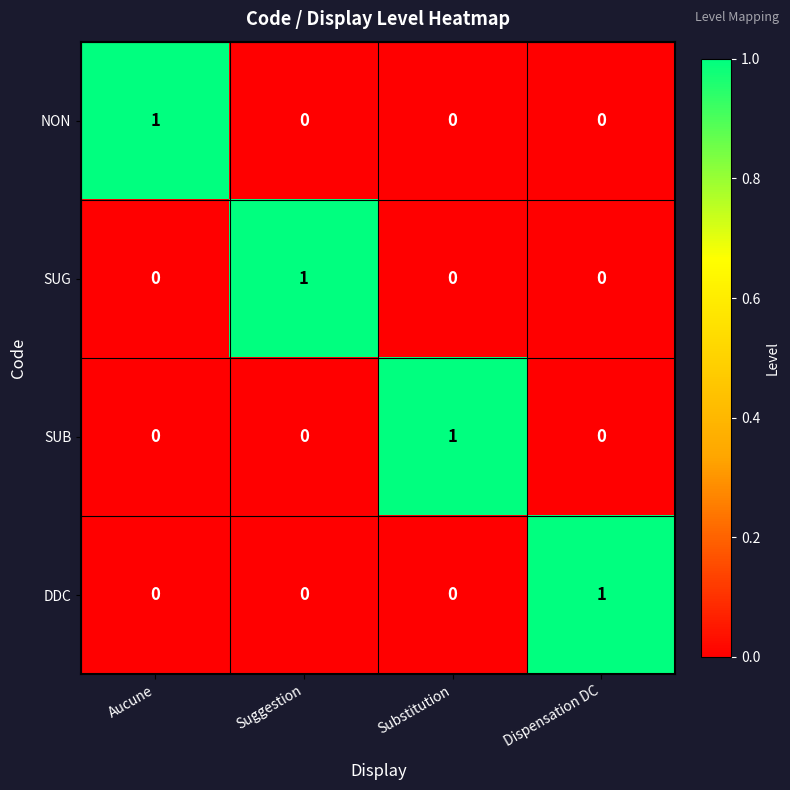

Count the NON values in the range 0 to 1.

4